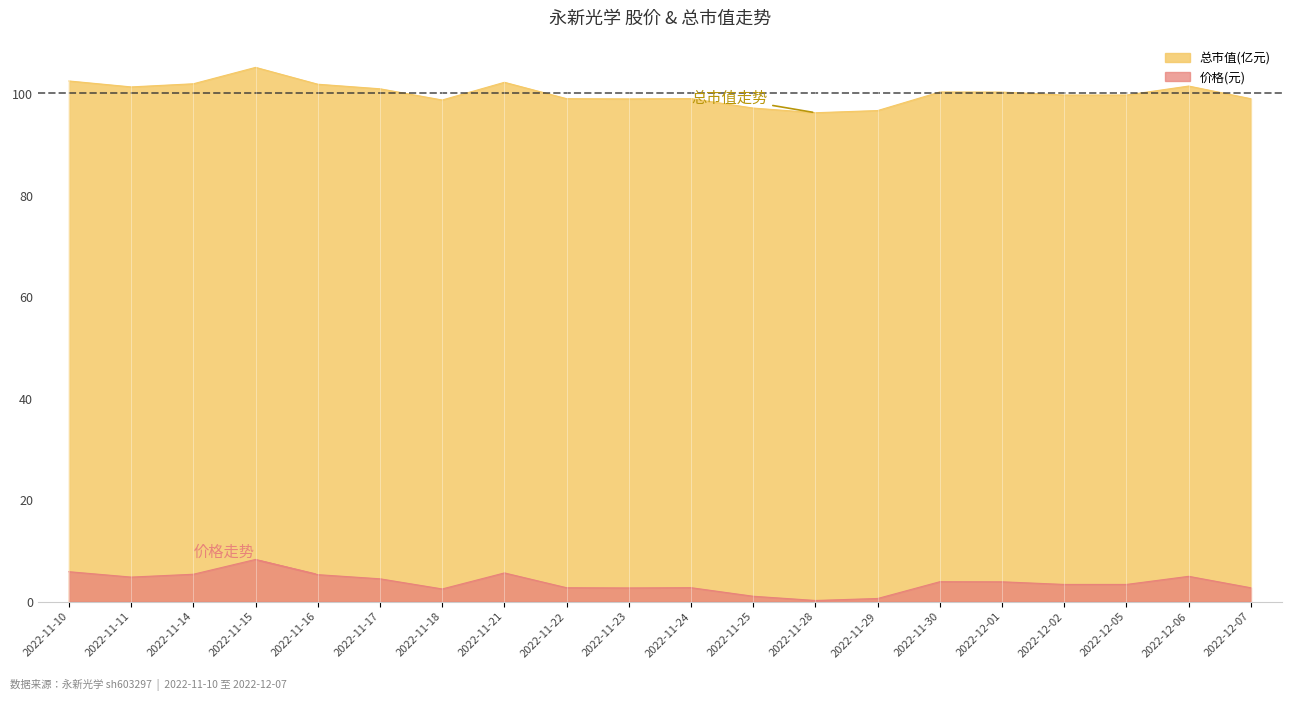

What is the value of the 价格 point at the 9th from the left?

2.7